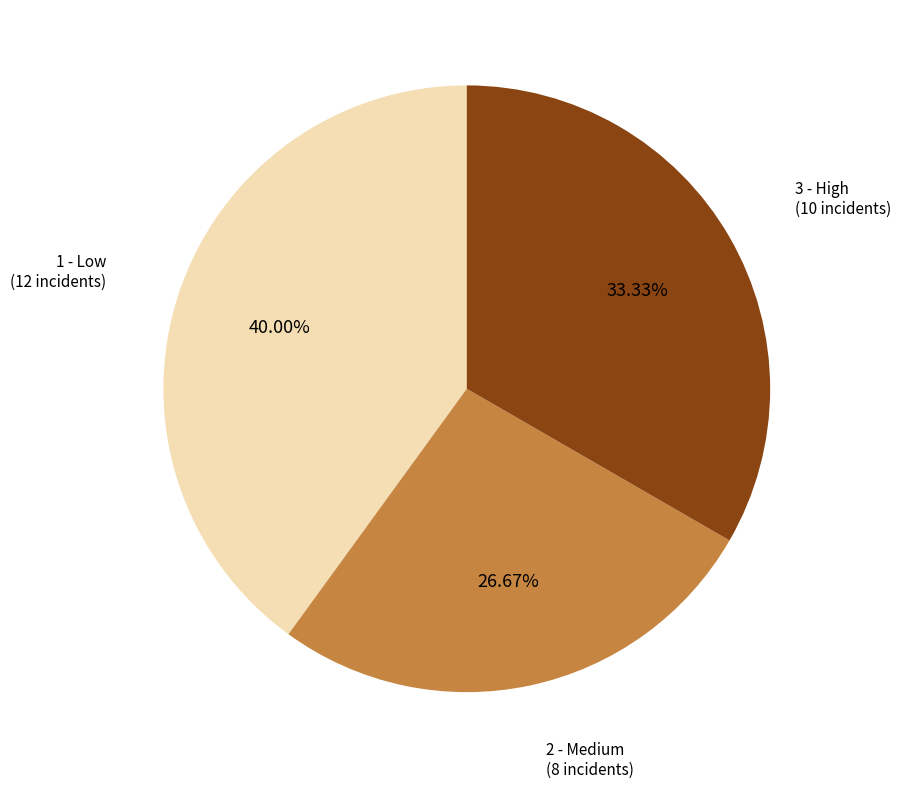

True or false: 3 - High accounts for 33% of the total.

True